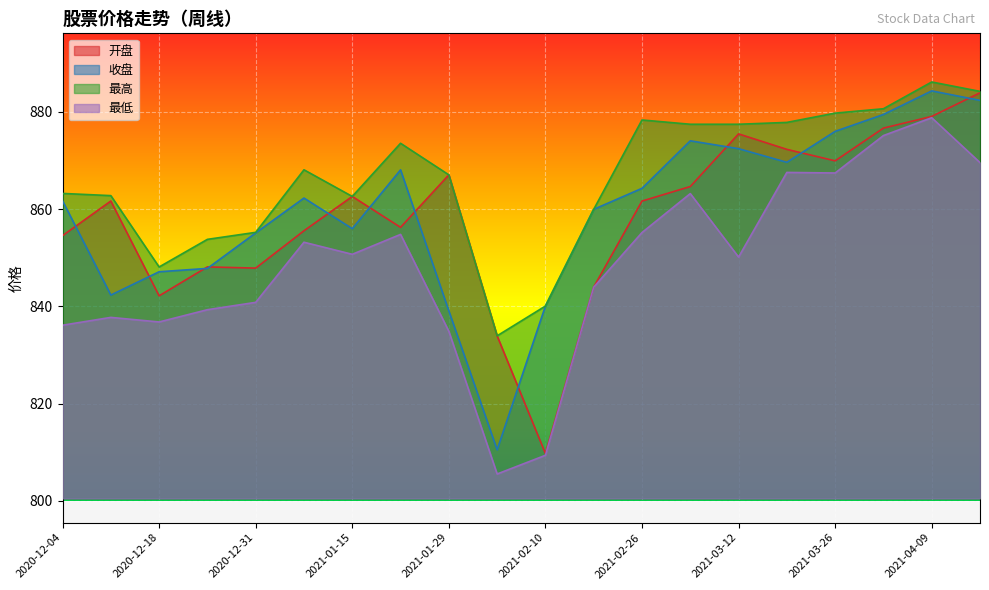

At how many categories does at least one series exceed 844?

18